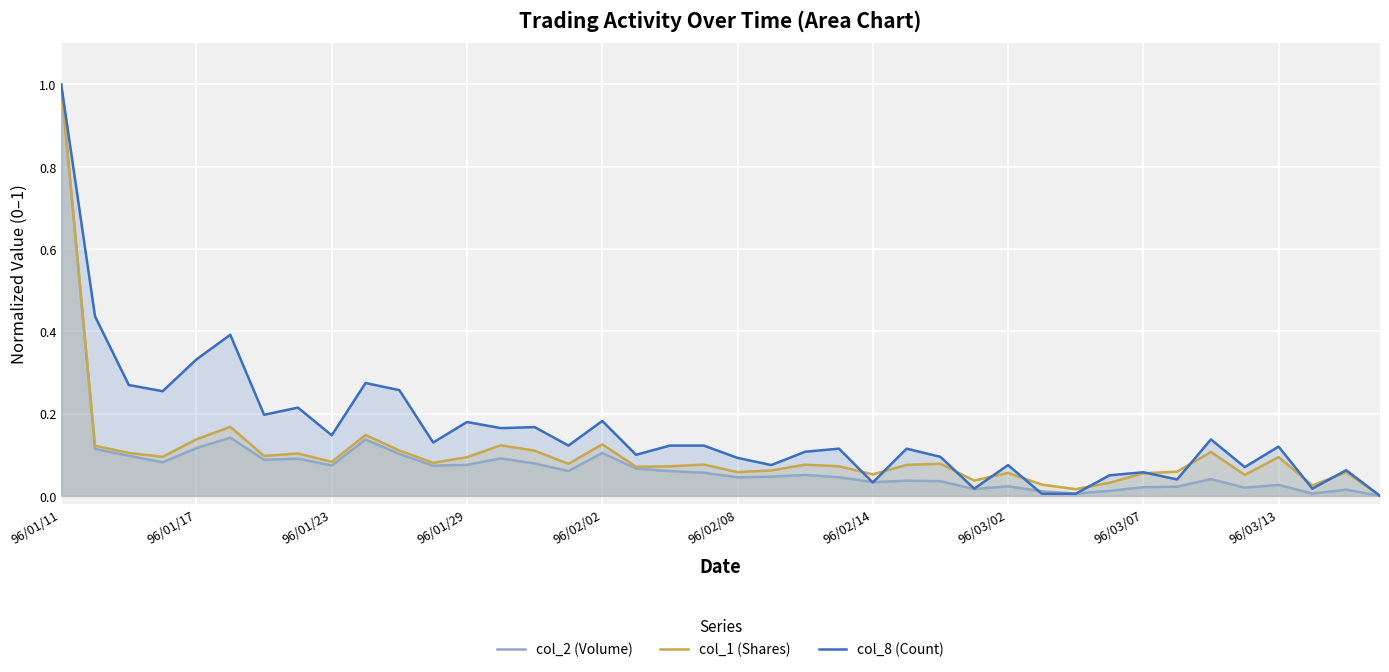

Reading right to left, what are all the values shown in this chart?

col_2 (Volume): 0.0	0.0	0.0	0.0	0.0	0.0	0.0	0.0	0.0	0.0	0.0	0.0	0.0	0.0	0.0	0.0	0.0	0.1	0.0	0.0	0.1	0.1	0.1	0.1	0.1	0.1	0.1	0.1	0.1	0.1	0.1	0.1	0.1	0.1	0.1	0.1	0.1	0.1	0.1	1.0
col_1 (Shares): 0.0	0.1	0.0	0.1	0.1	0.1	0.1	0.1	0.0	0.0	0.0	0.1	0.0	0.1	0.1	0.1	0.1	0.1	0.1	0.1	0.1	0.1	0.1	0.1	0.1	0.1	0.1	0.1	0.1	0.1	0.1	0.1	0.1	0.1	0.2	0.1	0.1	0.1	0.1	1.0
col_8 (Count): 0.0	0.1	0.0	0.1	0.1	0.1	0.0	0.1	0.0	0.0	0.0	0.1	0.0	0.1	0.1	0.0	0.1	0.1	0.1	0.1	0.1	0.1	0.1	0.2	0.1	0.2	0.2	0.2	0.1	0.3	0.3	0.1	0.2	0.2	0.4	0.3	0.3	0.3	0.4	1.0